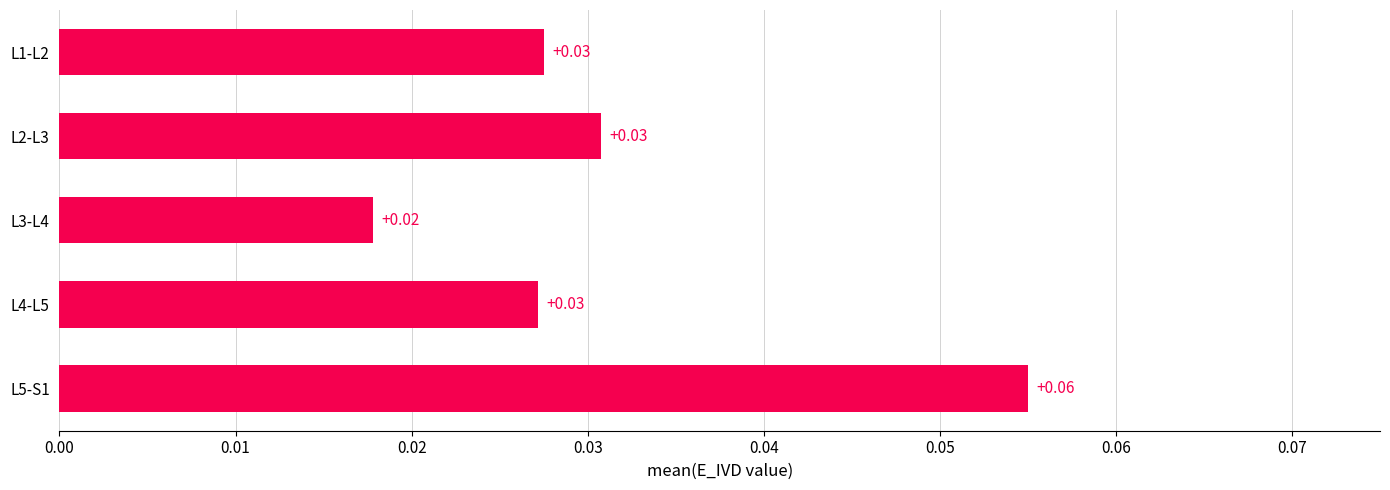

How many series are shown in this chart?

1